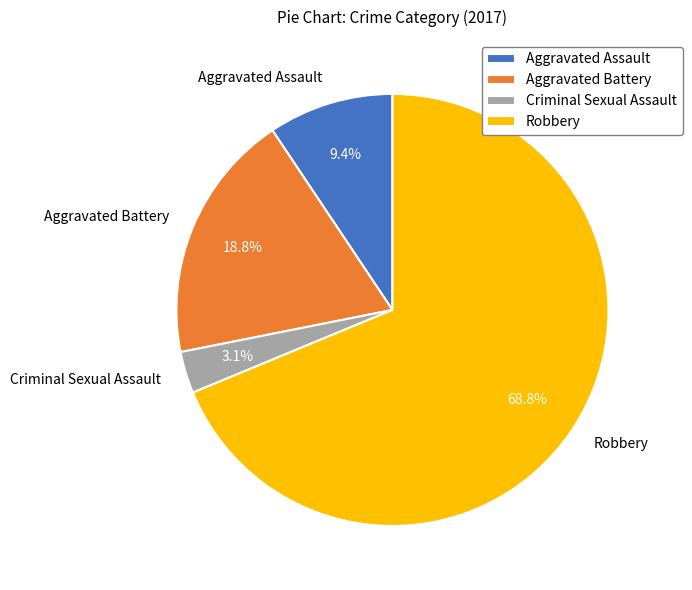

Is it true that Aggravated Battery is 24% of the pie?

False